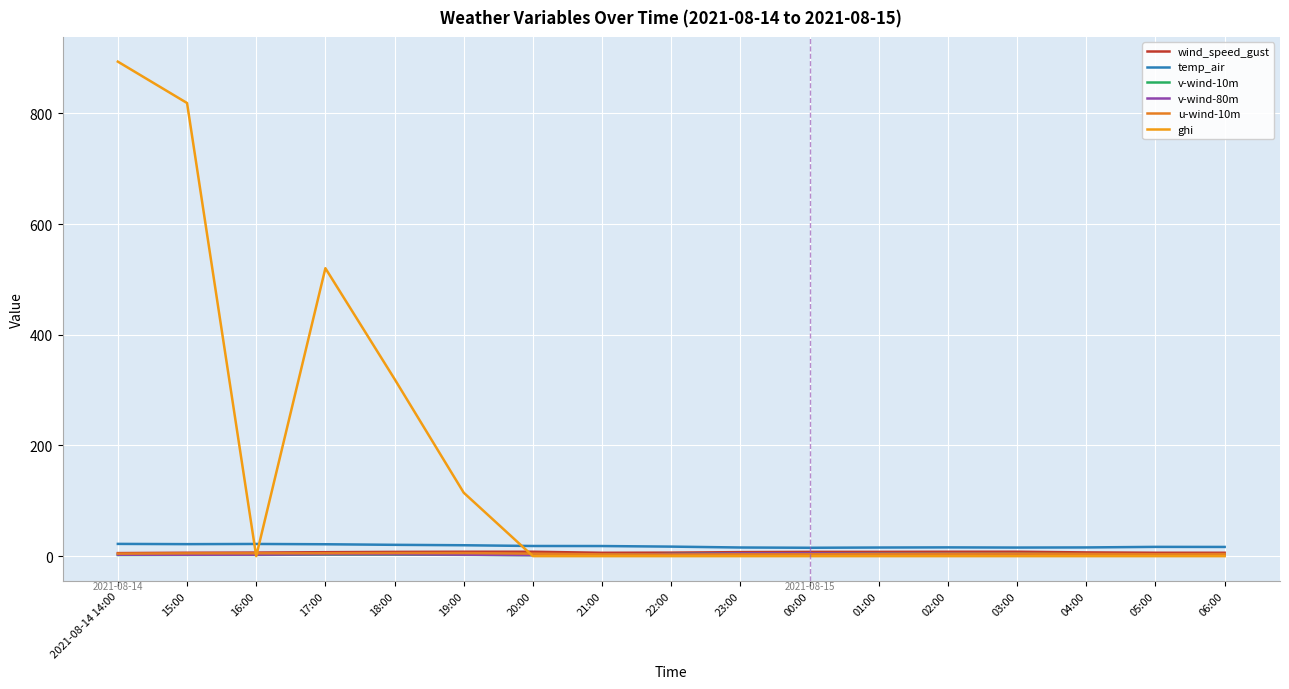

At which category is the sum across all series the highest?

2021-08-14 14:00